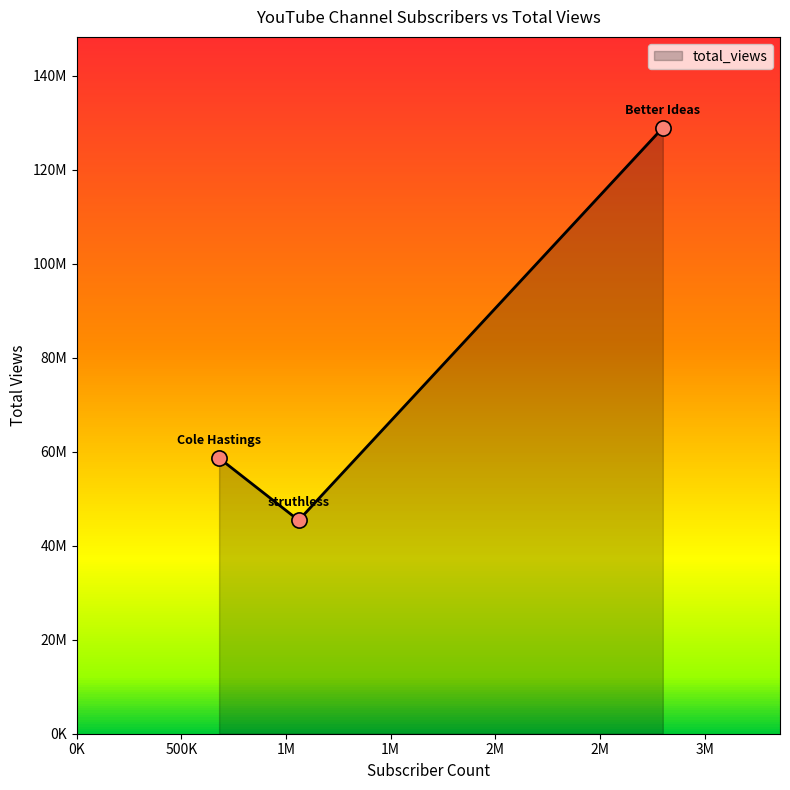

Between Better Ideas and struthless, which is larger?

Better Ideas